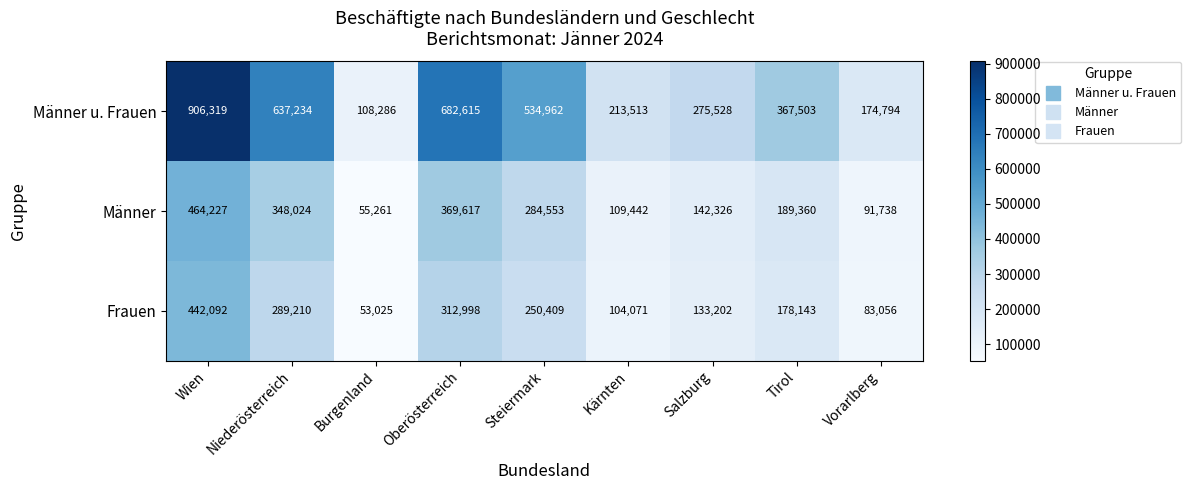

Which series has the largest total across all categories?

Männer u. Frauen